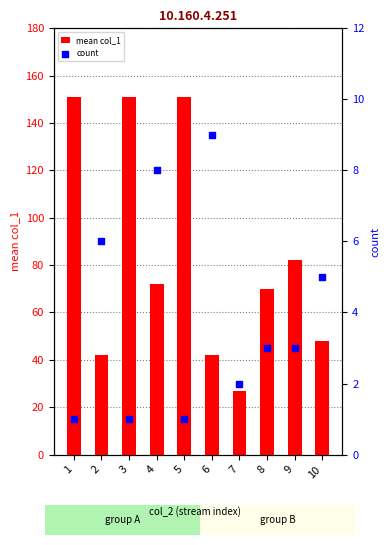

At which category is the sum across all series the highest?

1